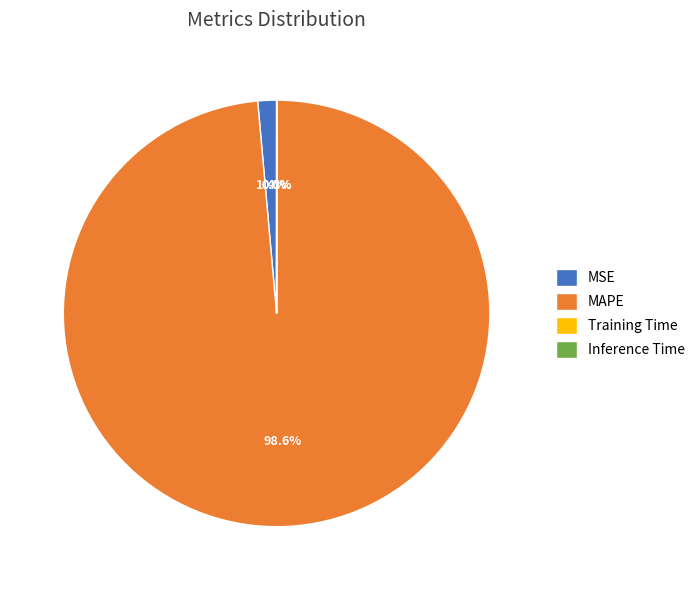

To the nearest percent, what is the average slice percentage?

25%